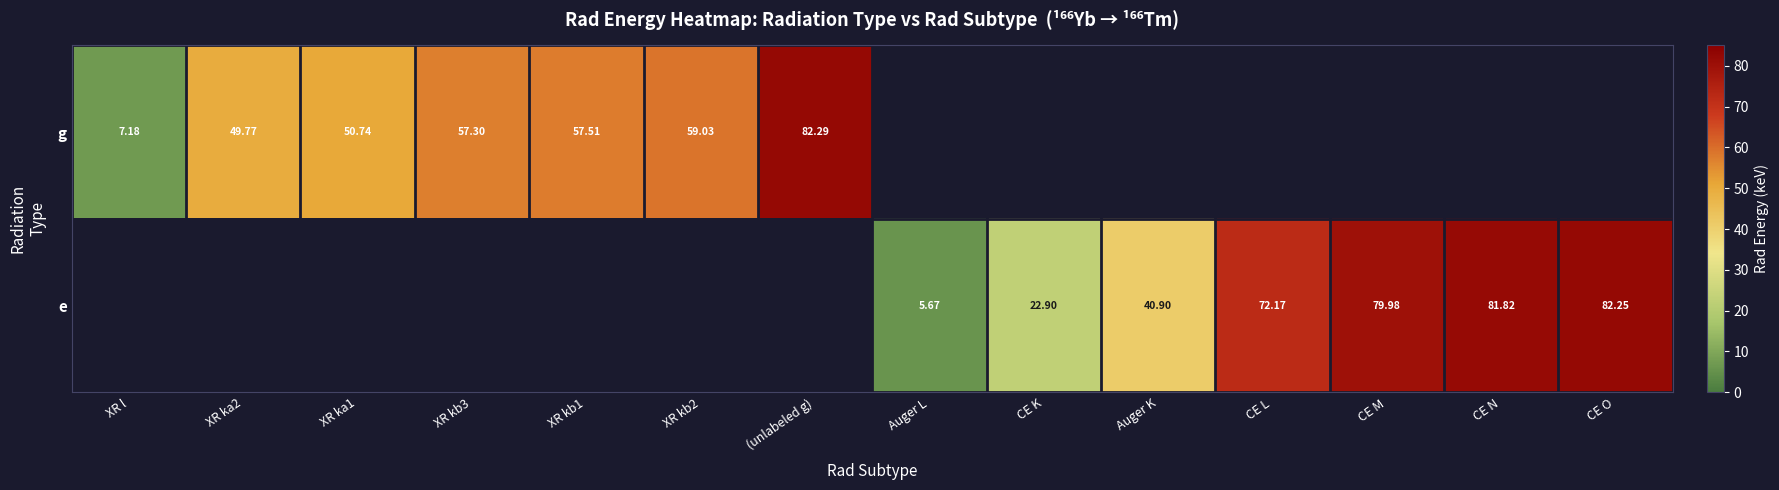

How many series are shown in this chart?

2